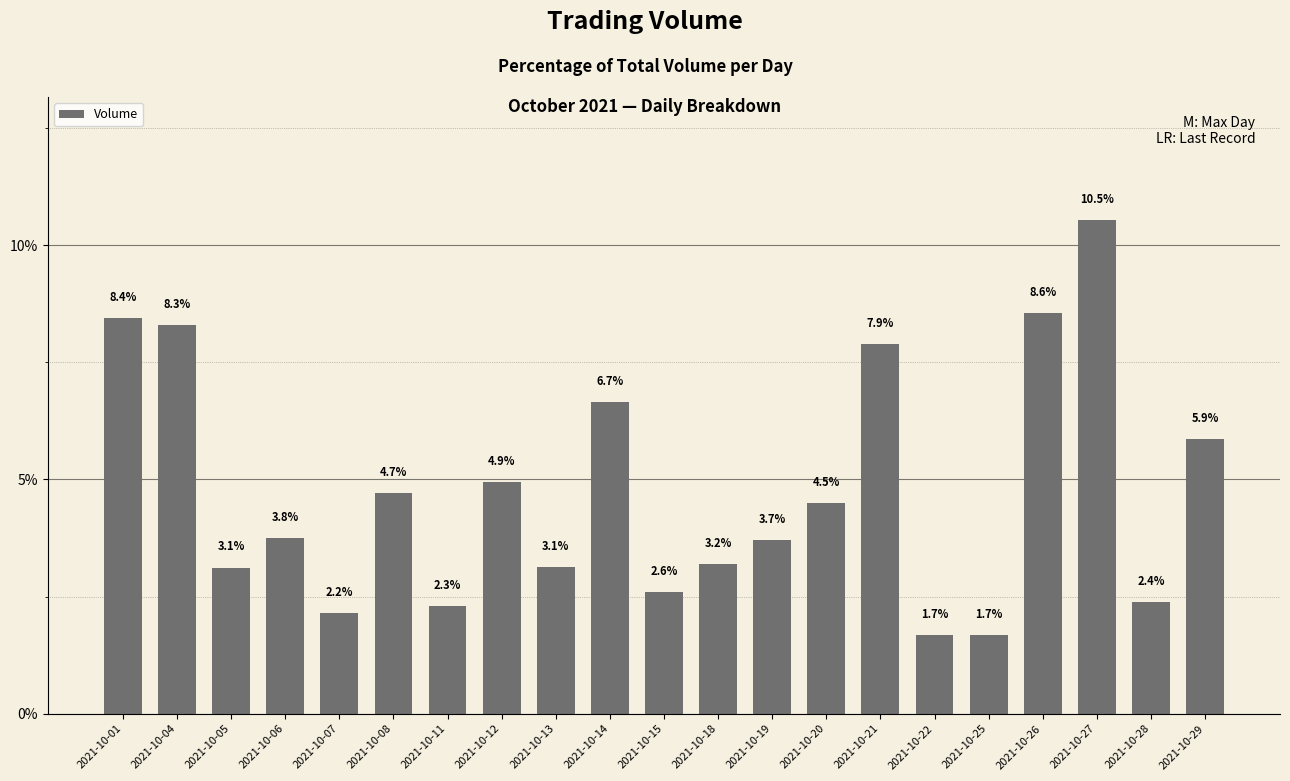

What is the value of the 4th bar from the left?

3.8